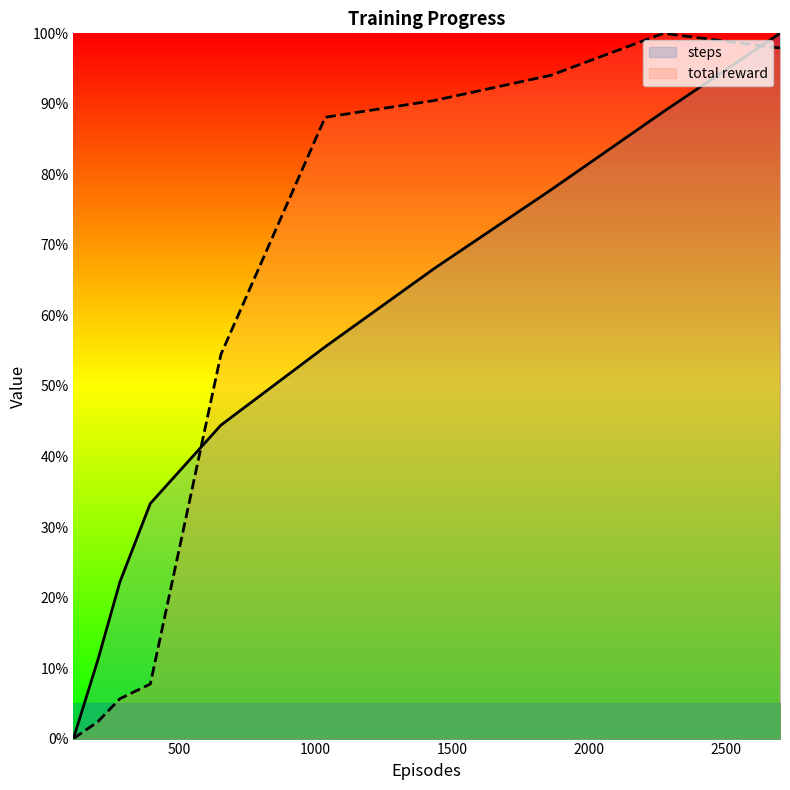

Which series has the largest total across all categories?

total reward